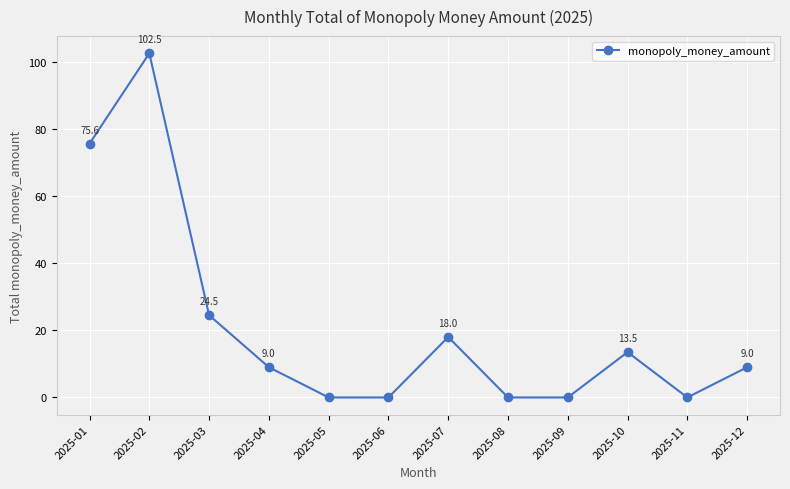

The chart shows a value of 102.5 at 2025-02. True or false?

True